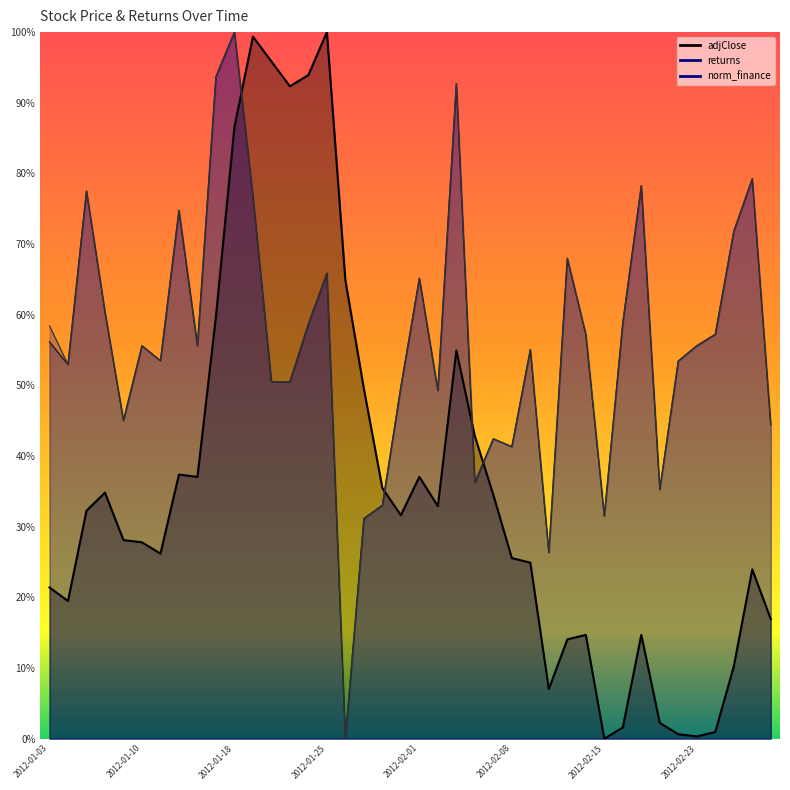

True or false: returns has more than 0 interior local peaks.

True